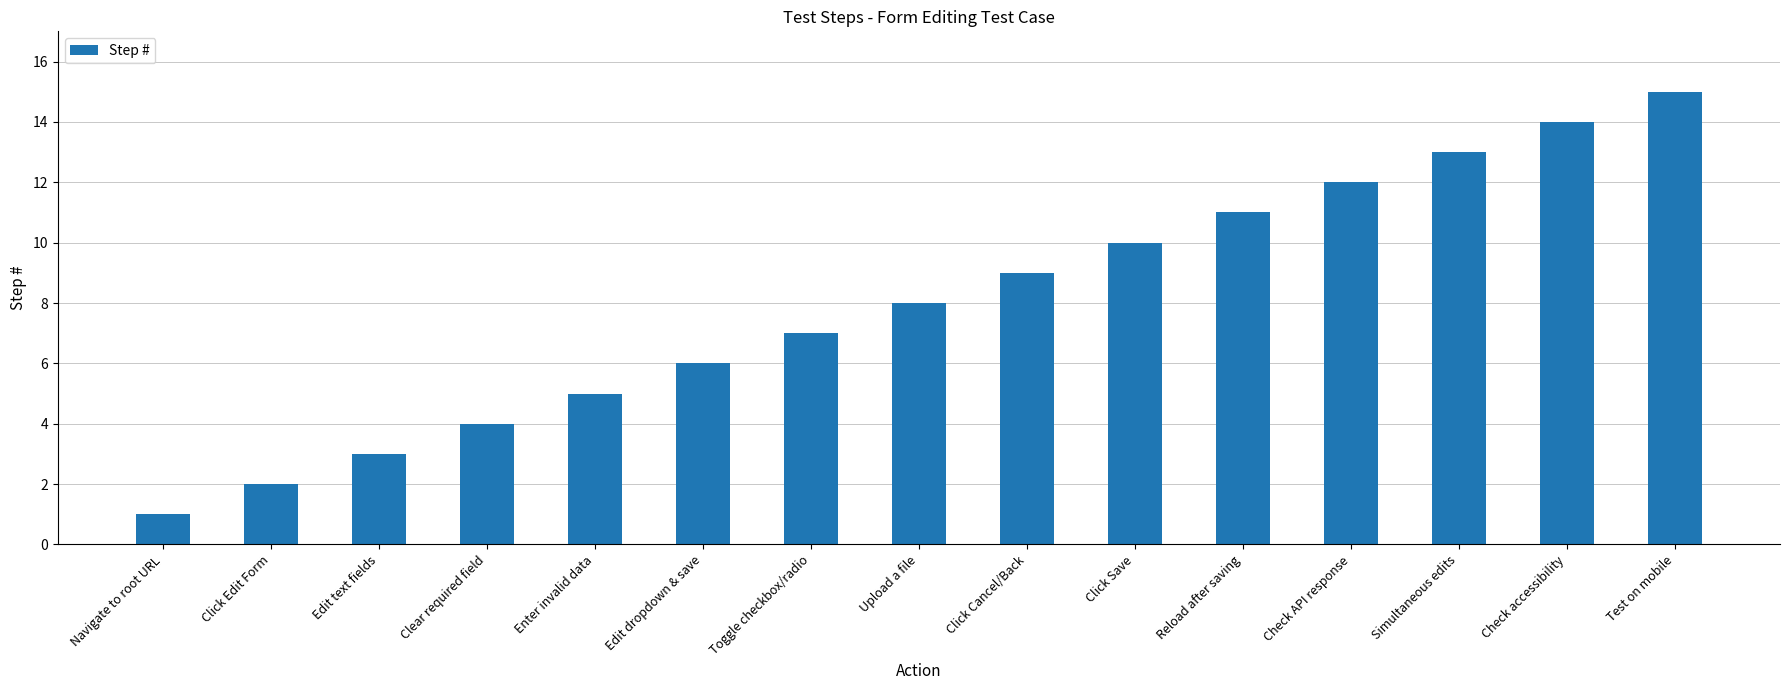

What is the greatest value displayed?

15